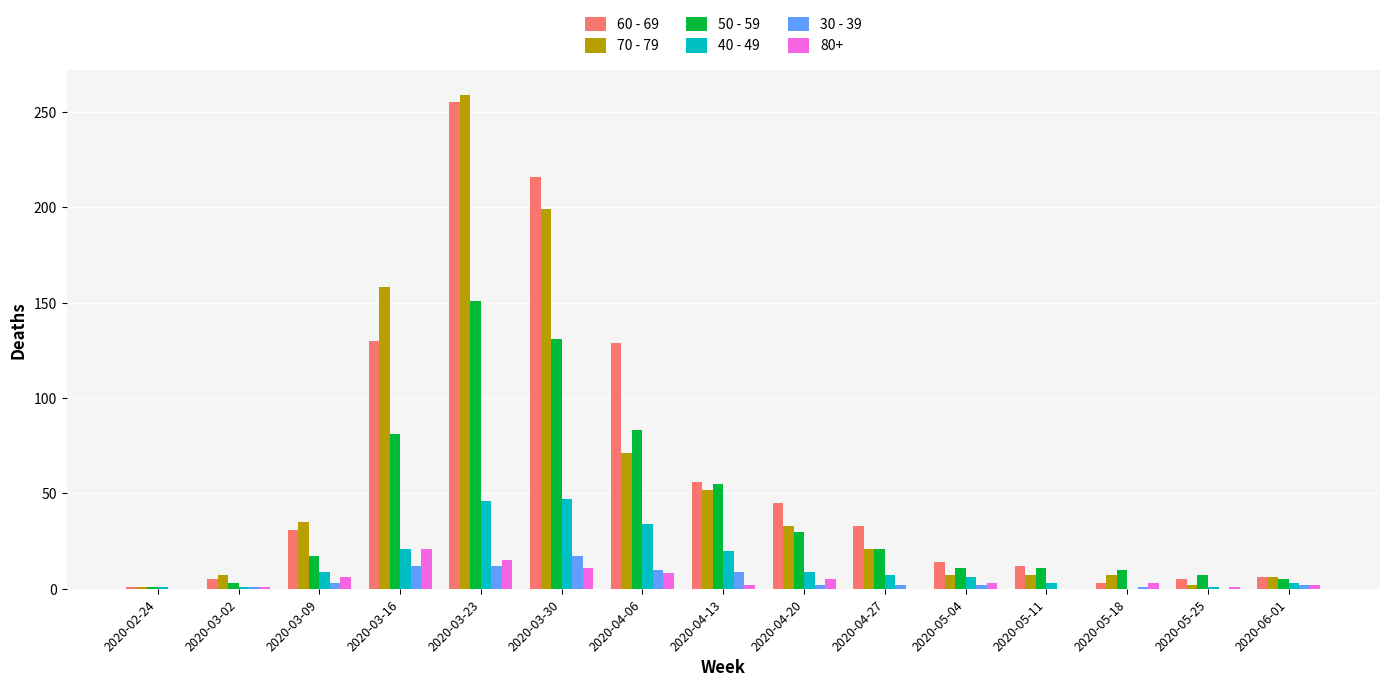

How many categories are shown in the chart?

15